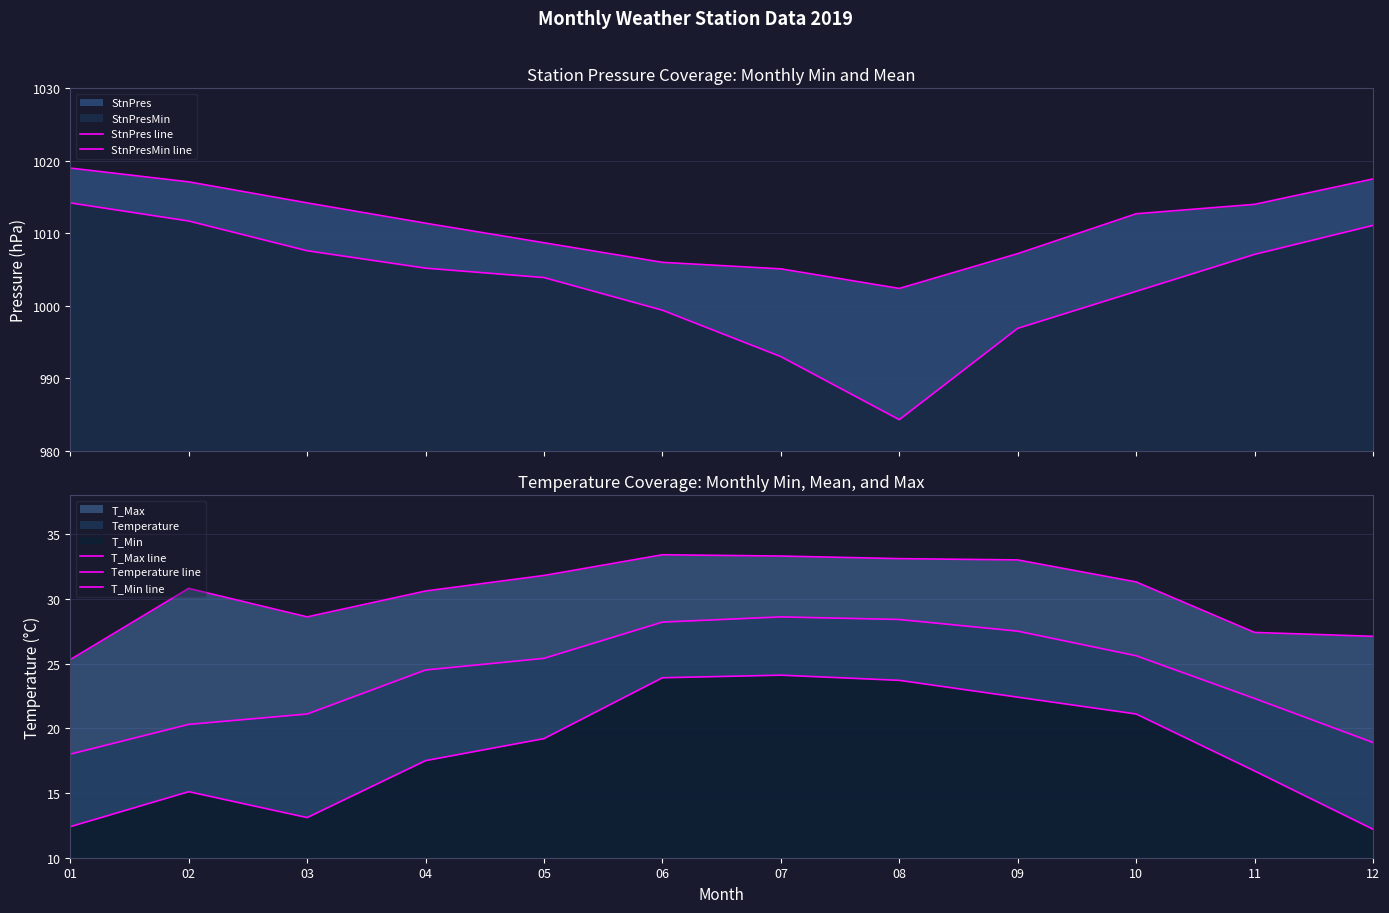

List the labels in order of StnPresMin line value, smallest first.

08, 07, 09, 06, 10, 05, 04, 11, 03, 12, 02, 01